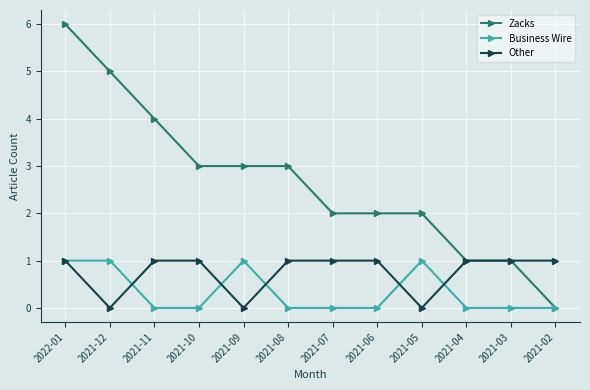

How many Business Wire values are between 0 and 1?

12